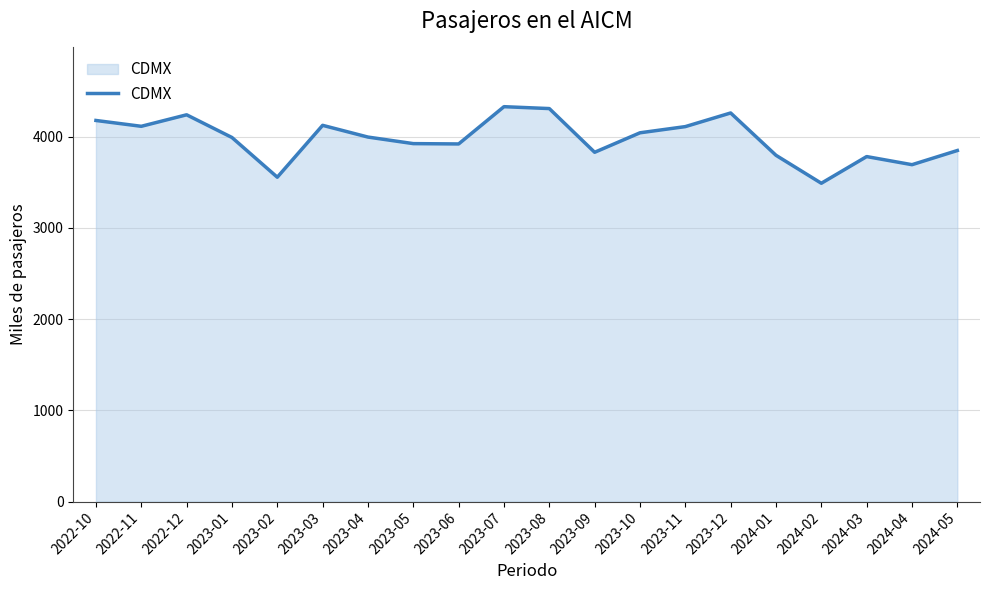

What is the difference between the maximum and minimum values?

839.2